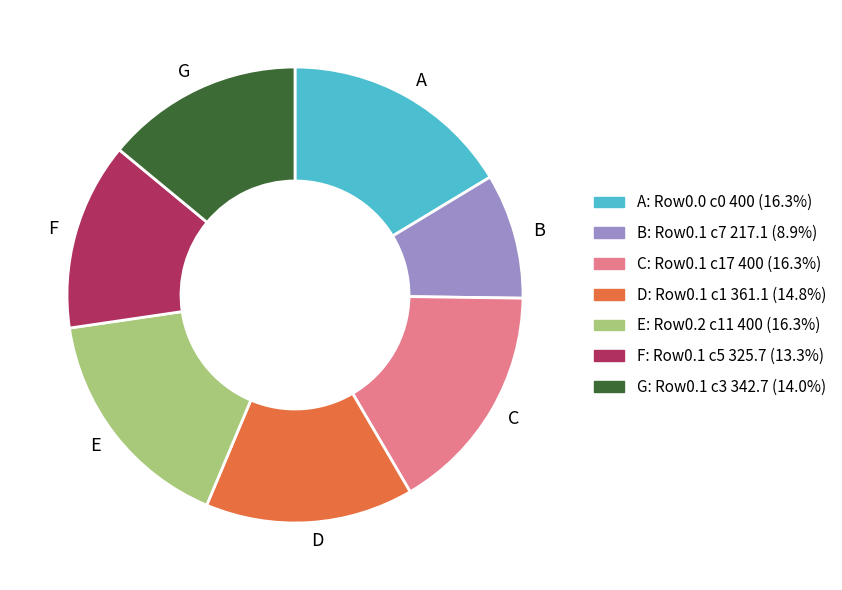

Which has a higher value, F or A?

A